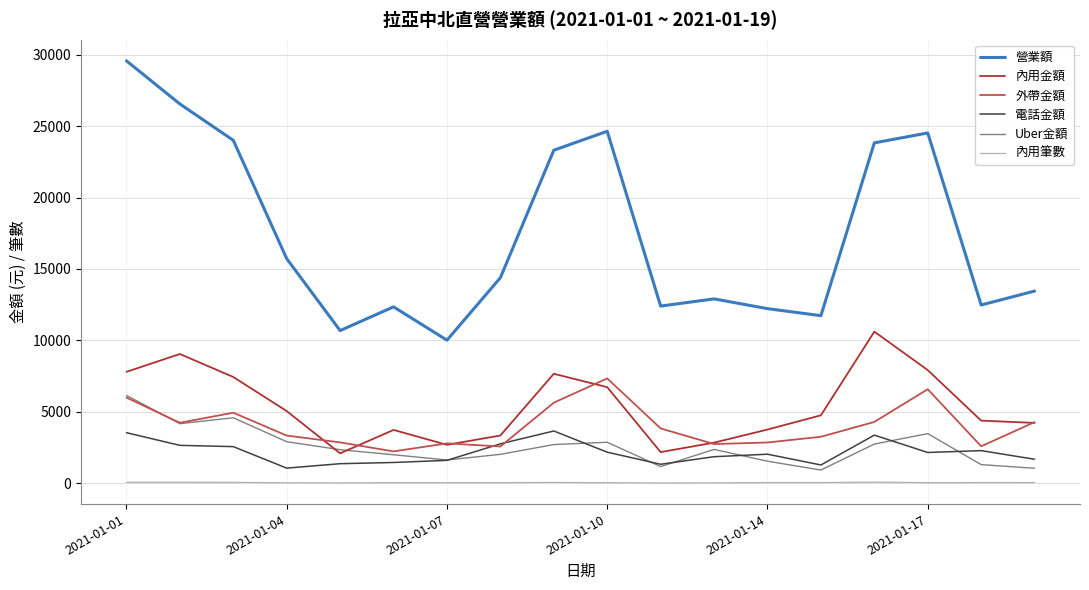

Which series has the largest total across all categories?

營業額